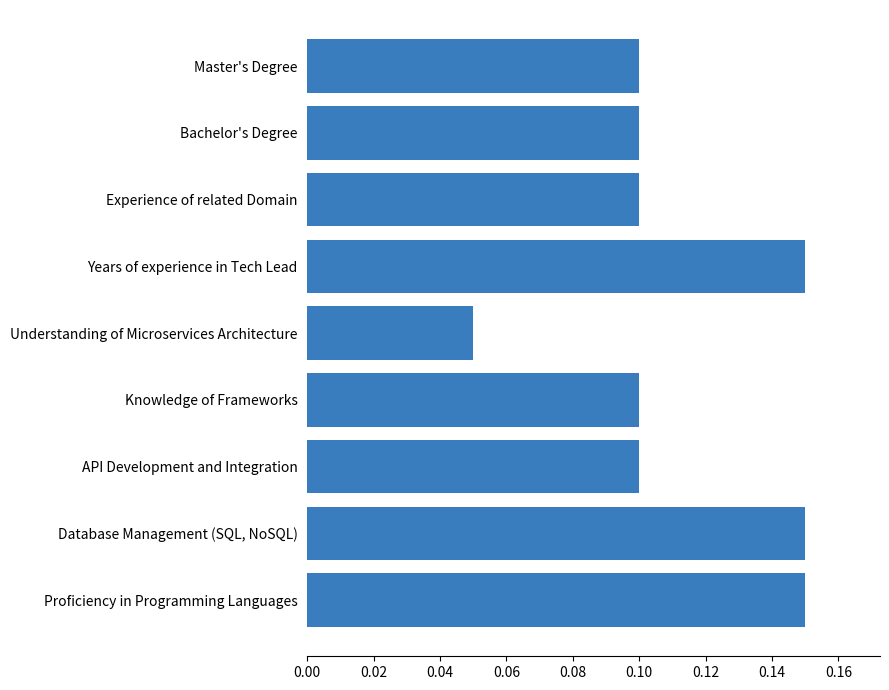

Which label corresponds to the smallest value in the chart?

Understanding of Microservices Architecture